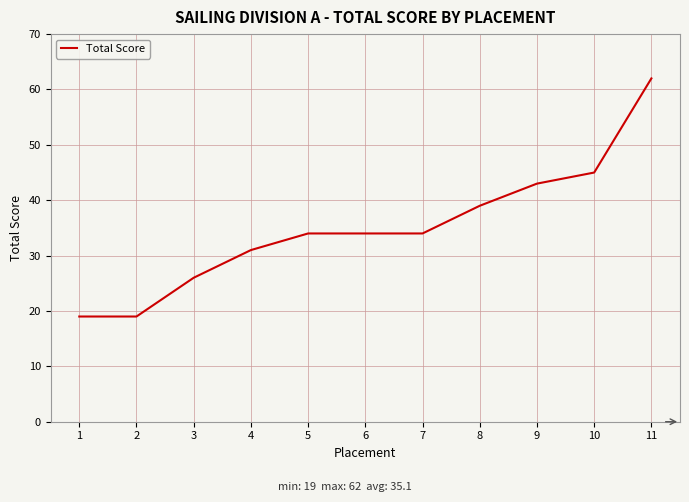

Is it true that the value at 11 is 96?

False